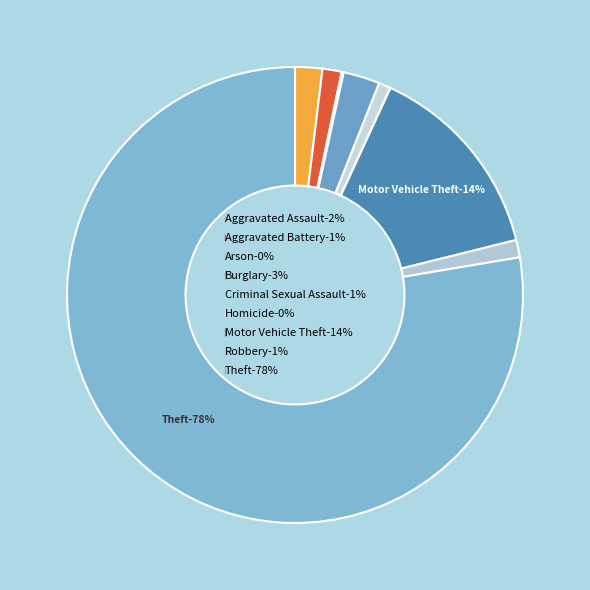

Rank the categories by value from highest to lowest.

Theft, Motor Vehicle Theft, Burglary, Aggravated Assault, Aggravated Battery, Robbery, Criminal Sexual Assault, Arson, Homicide